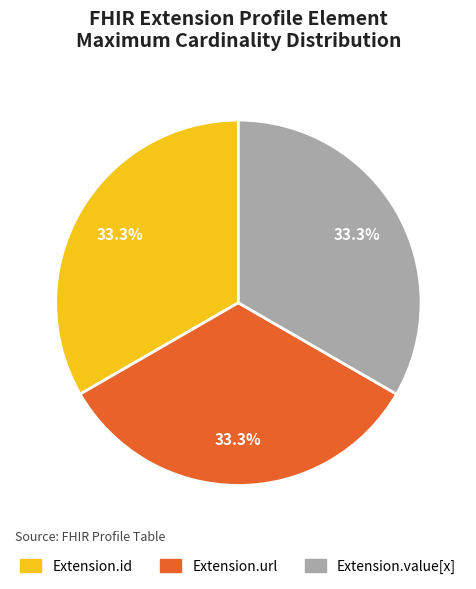

Is there any slice that represents more than half of the pie?

No